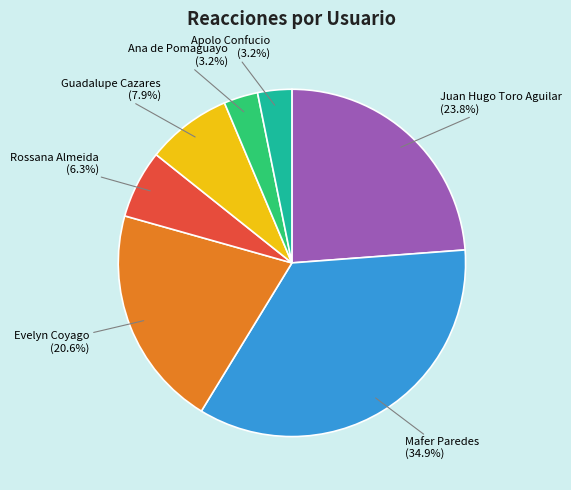

Is there a majority slice in this chart?

No